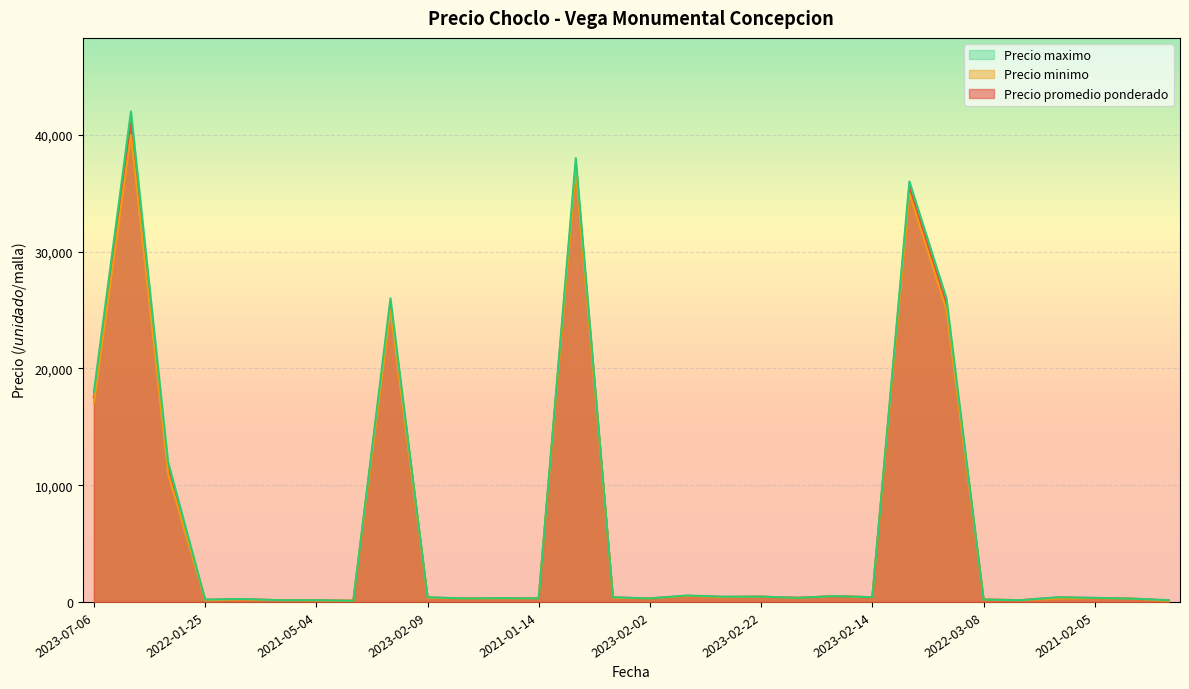

Which category has the highest value in the Precio minimo series?

2023-08-03